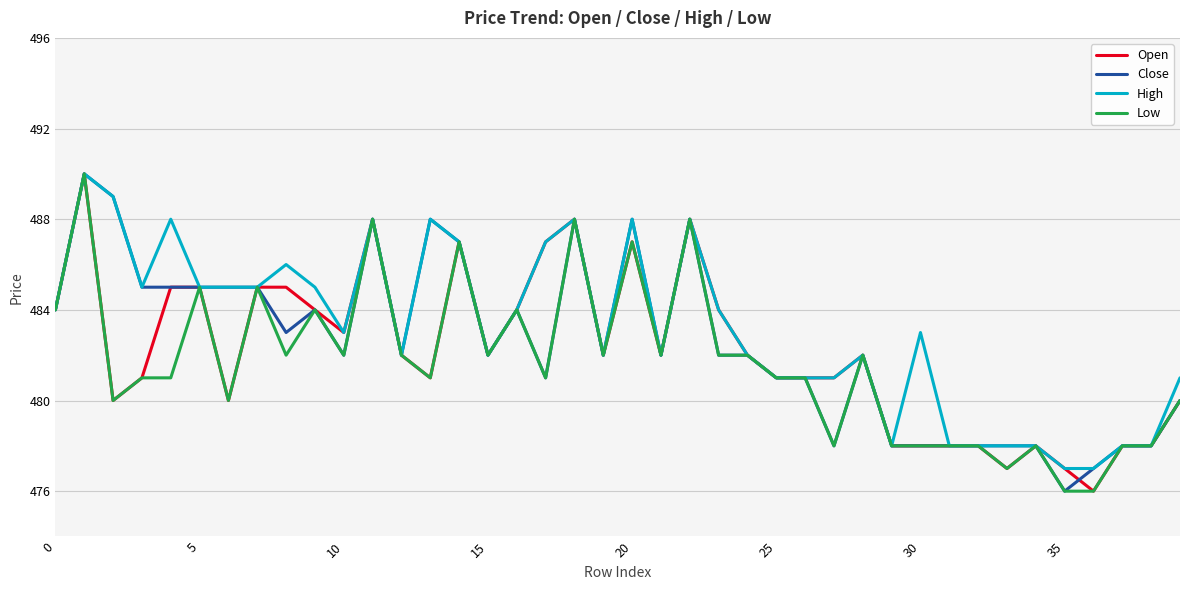

What is the minimum value shown in the chart?

476